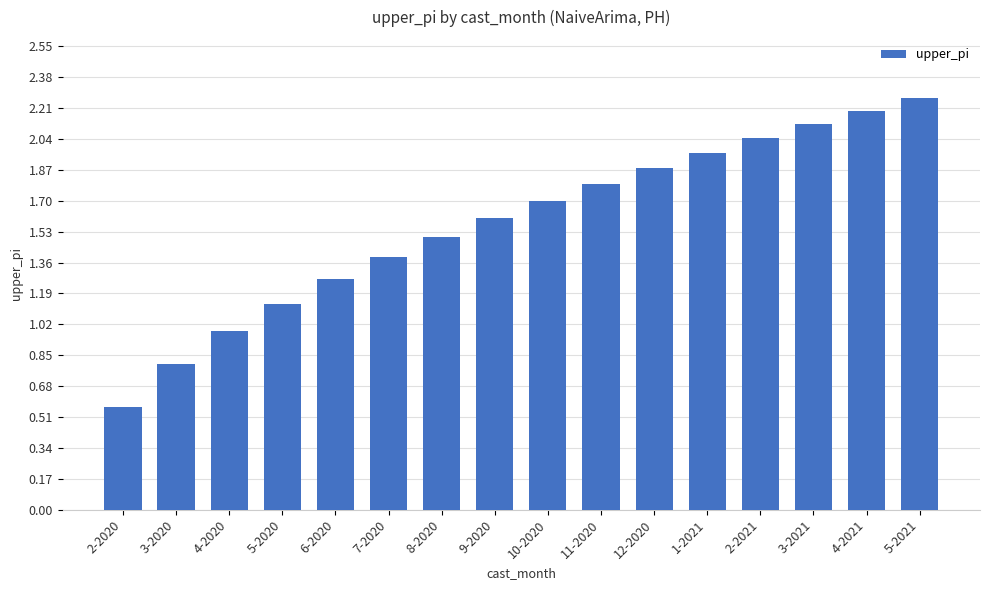

List the labels in order of value, largest first.

5-2021, 4-2021, 3-2021, 2-2021, 1-2021, 12-2020, 11-2020, 10-2020, 9-2020, 8-2020, 7-2020, 6-2020, 5-2020, 4-2020, 3-2020, 2-2020